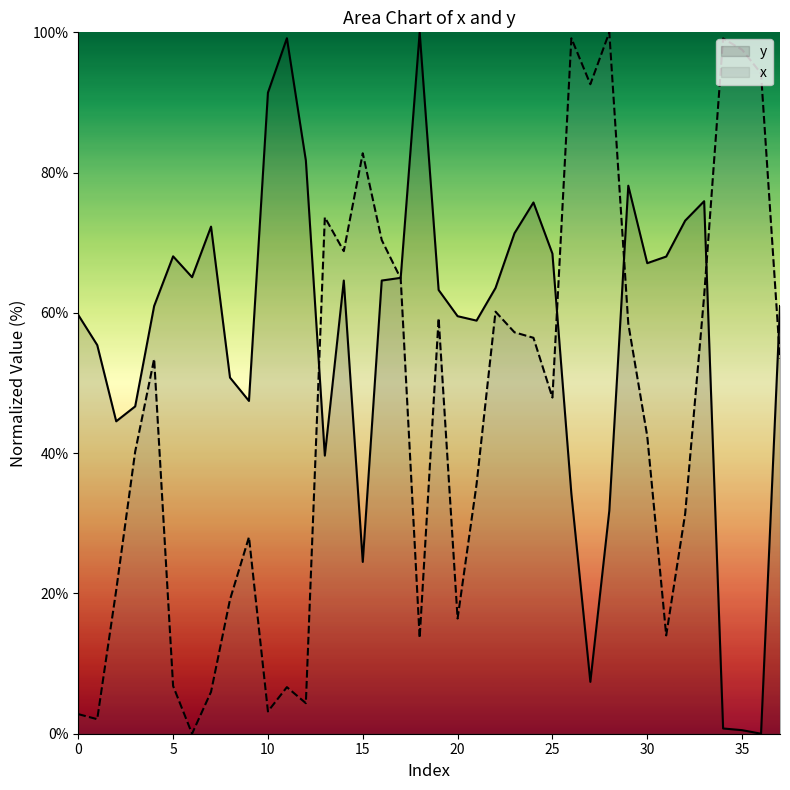

What is the greatest value displayed?

100.0